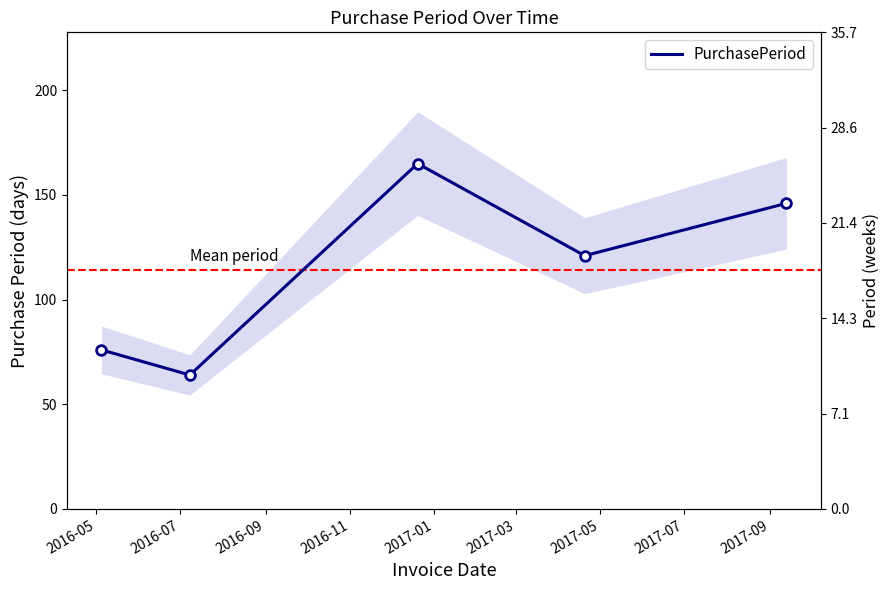

At which category does the data reach its first local valley?

2016-07